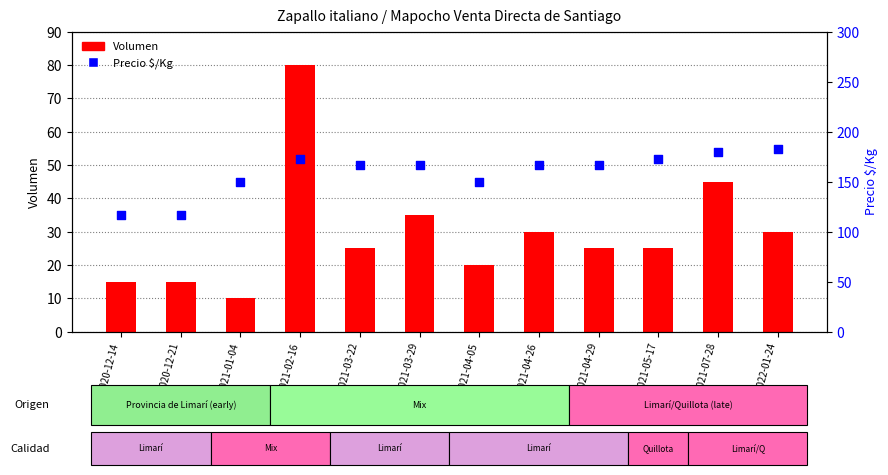

Is the value of Volumen at 2020-12-14 greater than the value of Precio $/Kg at 2021-04-05?

No